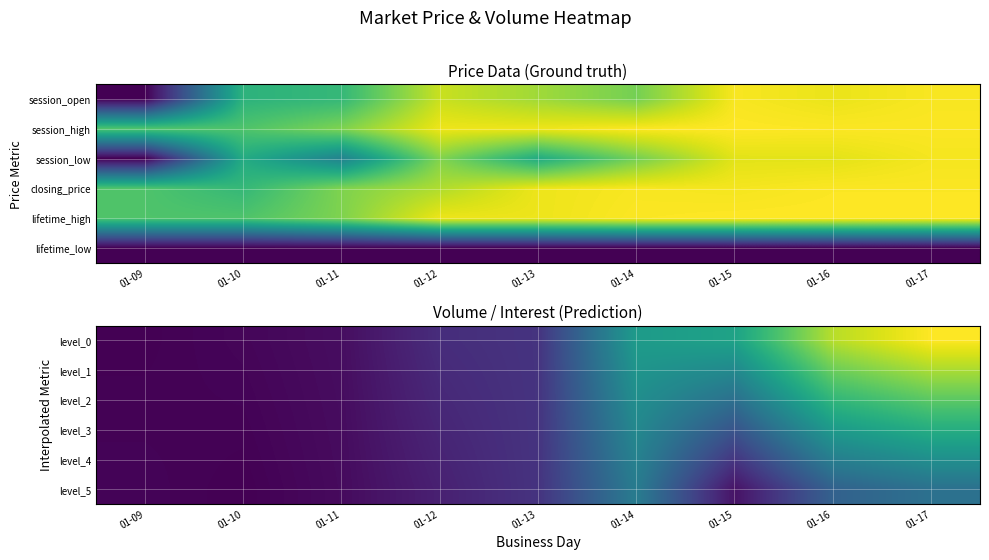

Reading left to right, list all the values displayed in this chart.

level_0: 01-09=22.0	01-10=36.0	01-11=60.0	01-12=166.0	01-13=190.0	01-14=640.0	01-15=675.0	01-16=1033.0	01-17=1155.0
level_1: 01-09=24.0	01-10=32.8	01-11=58.4	01-12=157.2	01-13=189.8	01-14=610.6	01-15=555.4	01-16=901.2	01-17=1012.4
level_2: 01-09=26.0	01-10=29.6	01-11=56.8	01-12=148.4	01-13=189.6	01-14=581.2	01-15=435.8	01-16=769.4	01-17=869.8
level_3: 01-09=28.0	01-10=26.4	01-11=55.2	01-12=139.6	01-13=189.4	01-14=551.8	01-15=316.2	01-16=637.6	01-17=727.2
level_4: 01-09=30.0	01-10=23.2	01-11=53.6	01-12=130.8	01-13=189.2	01-14=522.4	01-15=196.6	01-16=505.8	01-17=584.6
level_5: 01-09=32.0	01-10=20.0	01-11=52.0	01-12=122.0	01-13=189.0	01-14=493.0	01-15=77.0	01-16=374.0	01-17=442.0